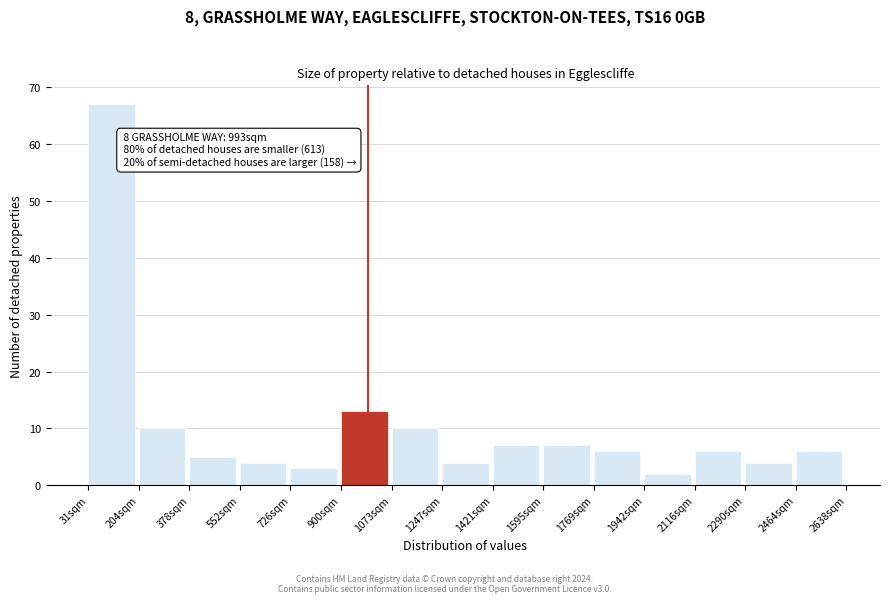

Over which range of the x-axis is the bar tallest?

40 to 200